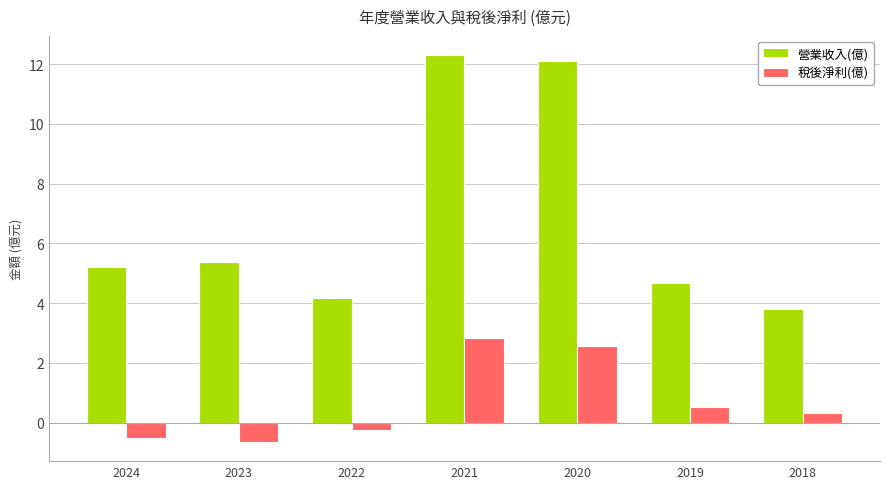

Between 2024 and 2018, which series saw the biggest shift?

營業收入(億)